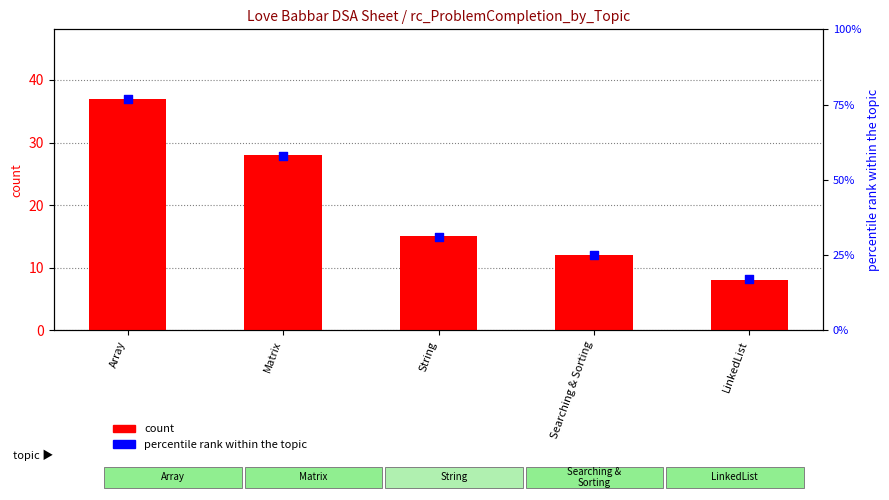

What is the total value across all series at String?

46